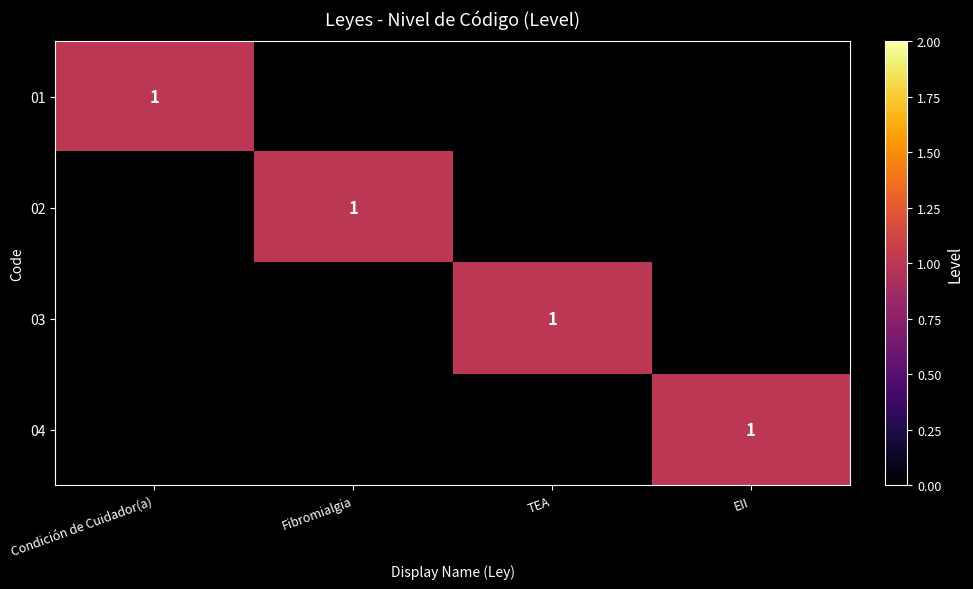

What is the difference between the highest and lowest values at TEA?

1